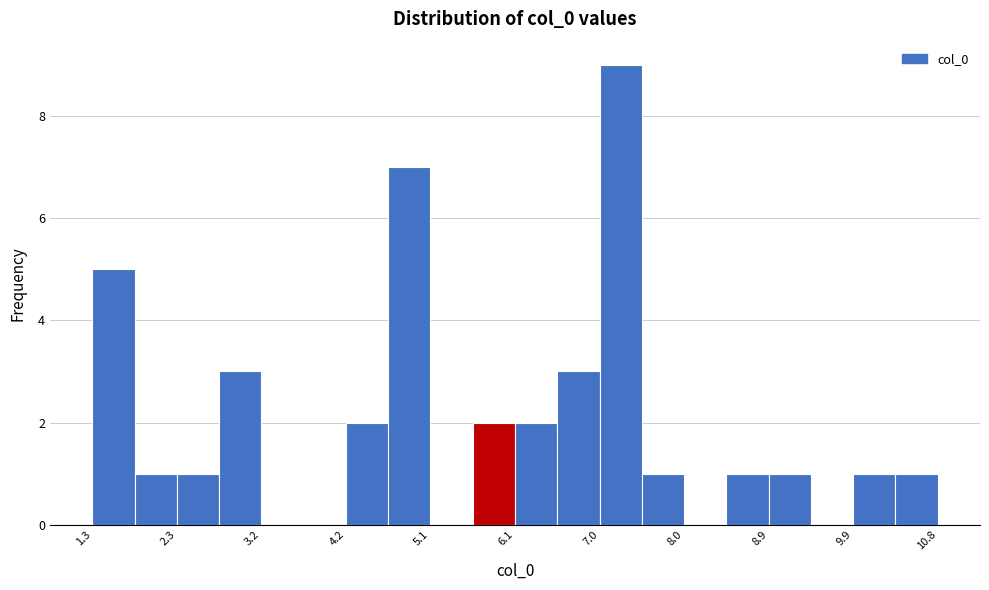

What is the height of the bar covering 9.9 to 10.3 on the x-axis? Neither the bar edges nor the heights are printed on the chart, so give them approximately, as read against the axes.

1